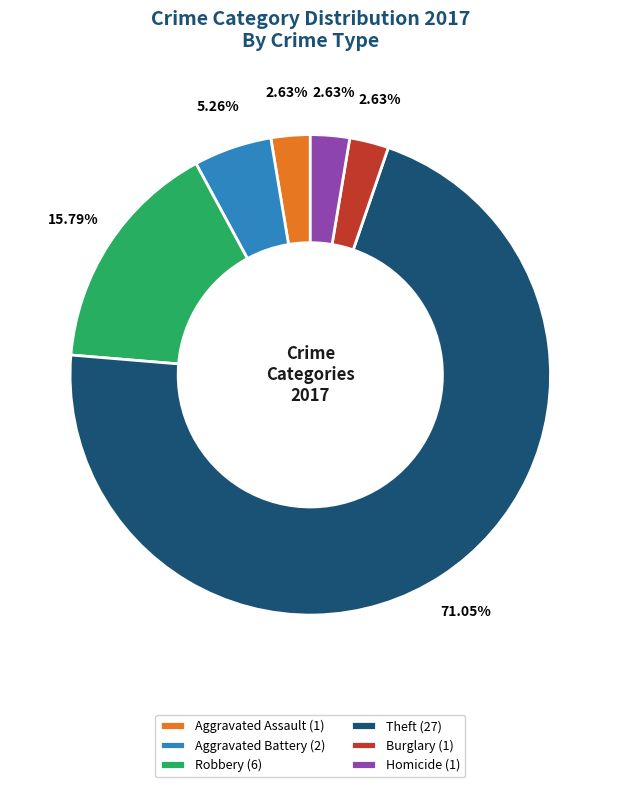

Combined, do Homicide (1) and Burglary (1) account for over 50%?

No